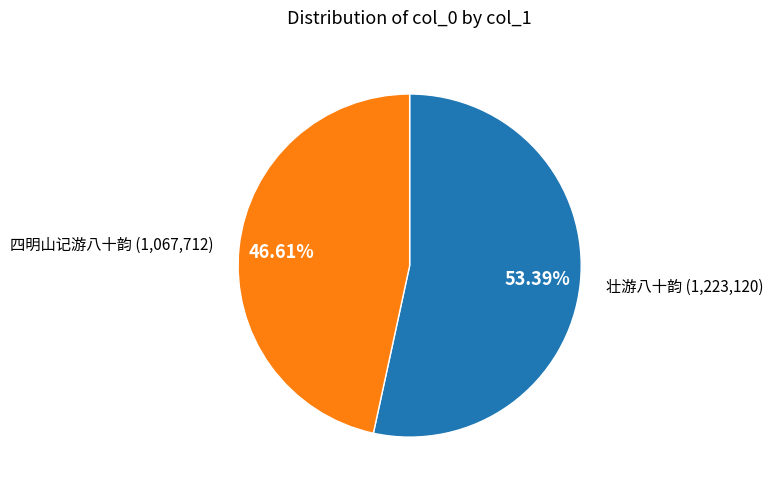

Does any single category account for the majority?

Yes